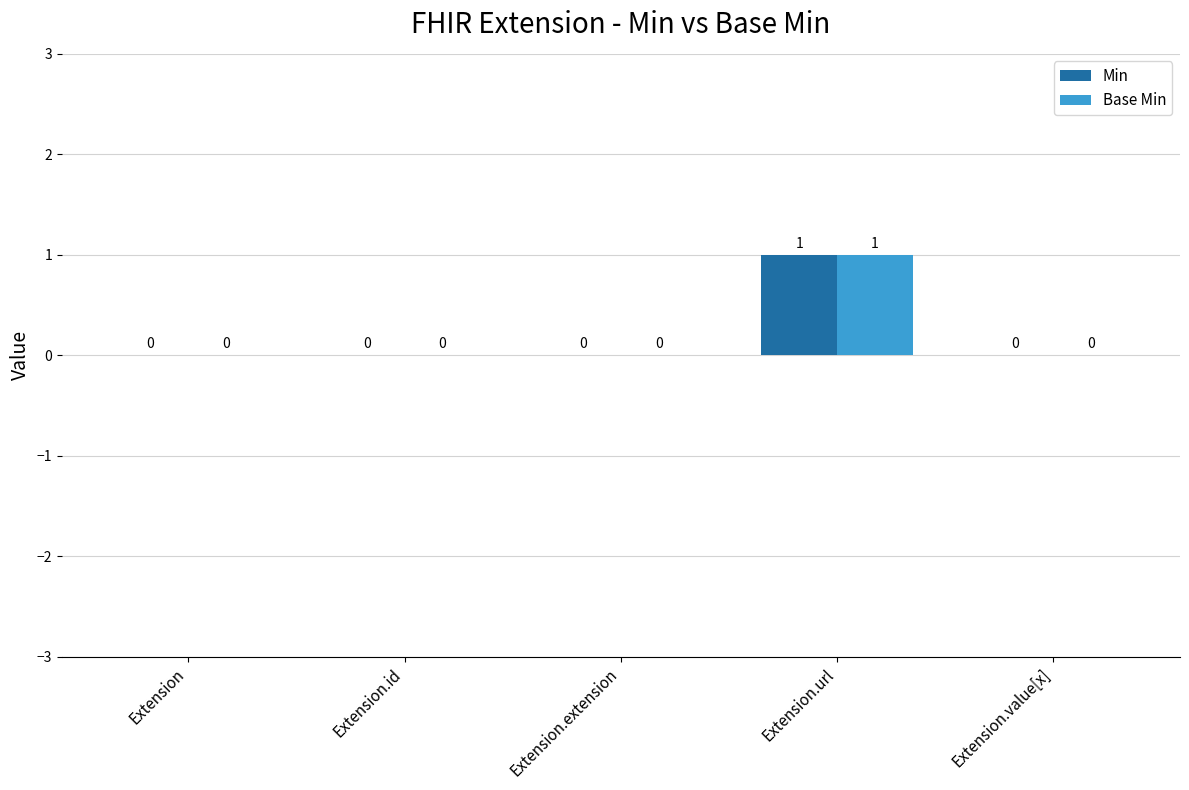

What are all the series names shown in the legend?

Min, Base Min